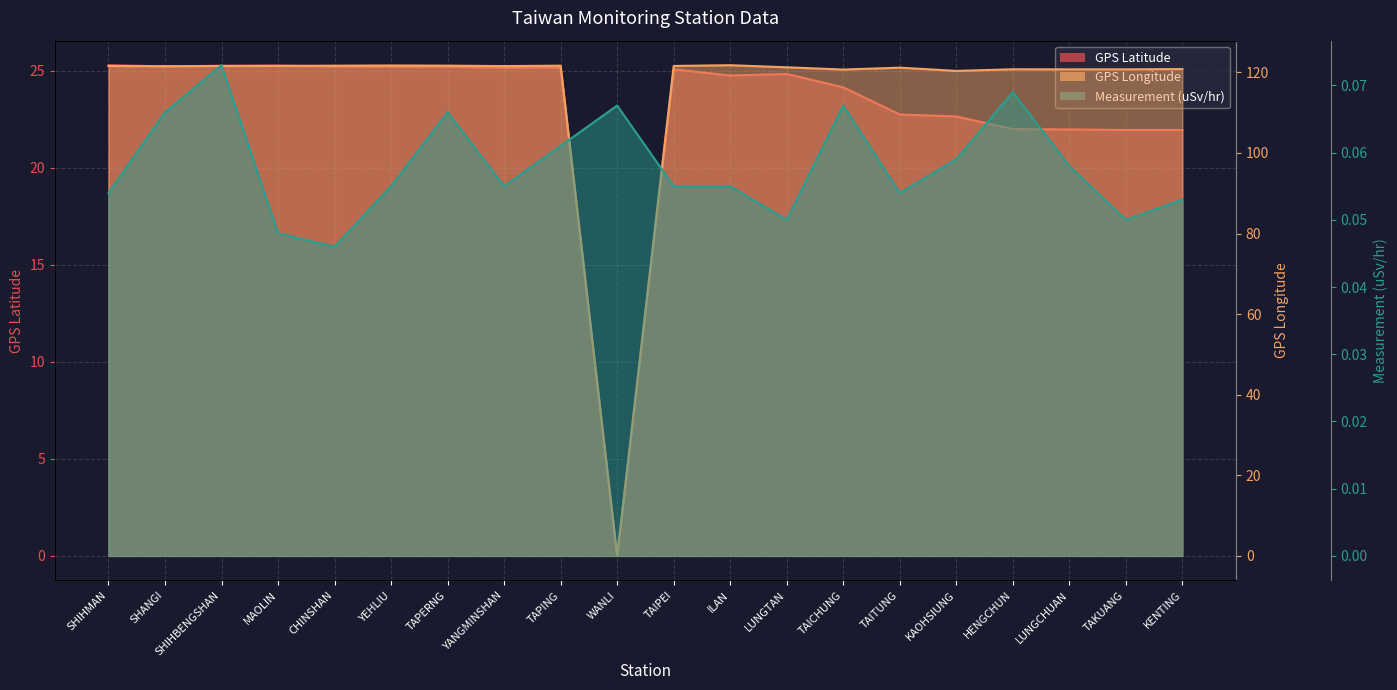

How many lines are shown in the chart?

3